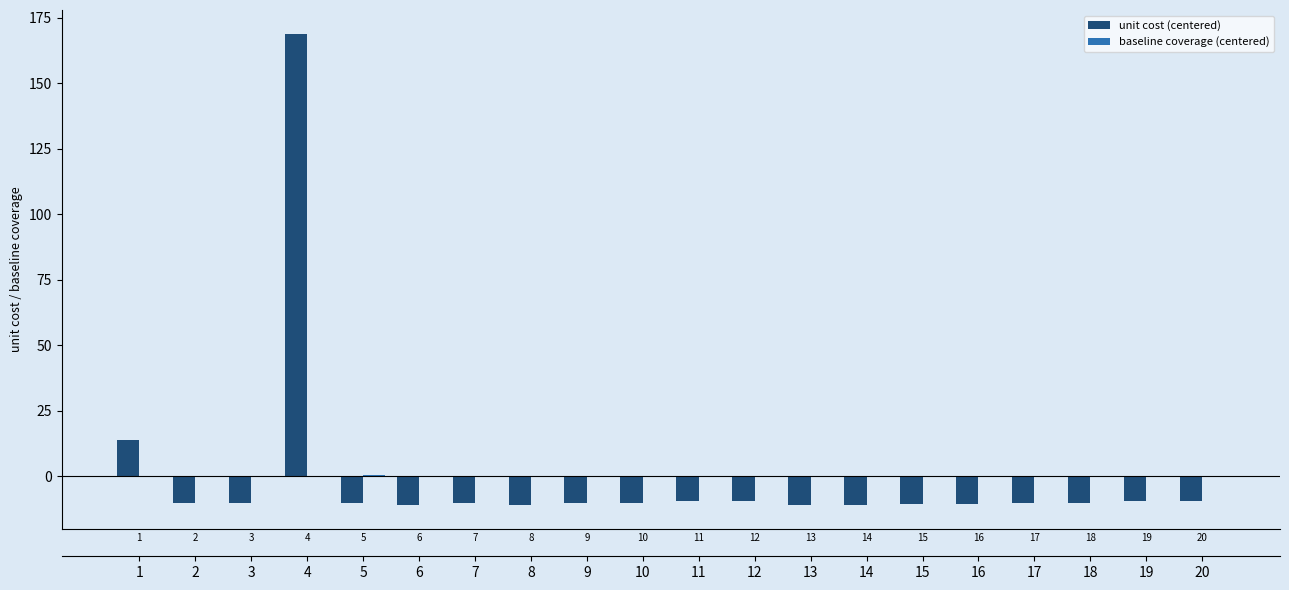

What is the difference between the second highest and second lowest values in the unit cost (centered) series?

24.8